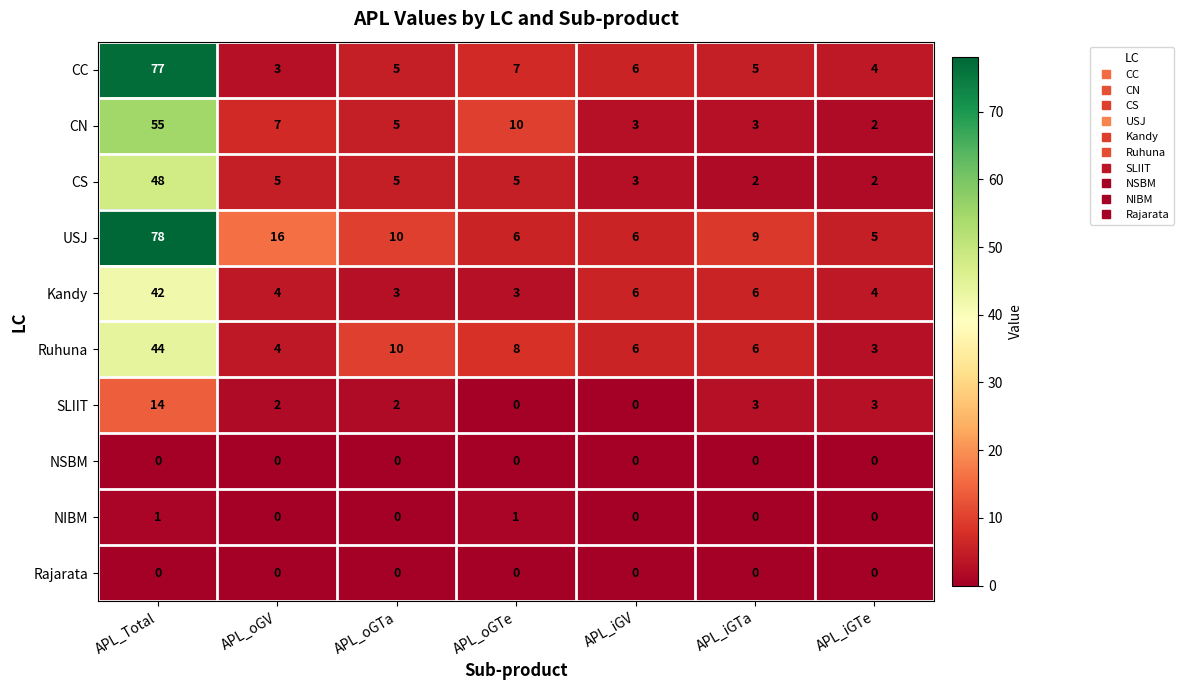

True or false: Kandy has a value of 10 at APL_iGTa.

False